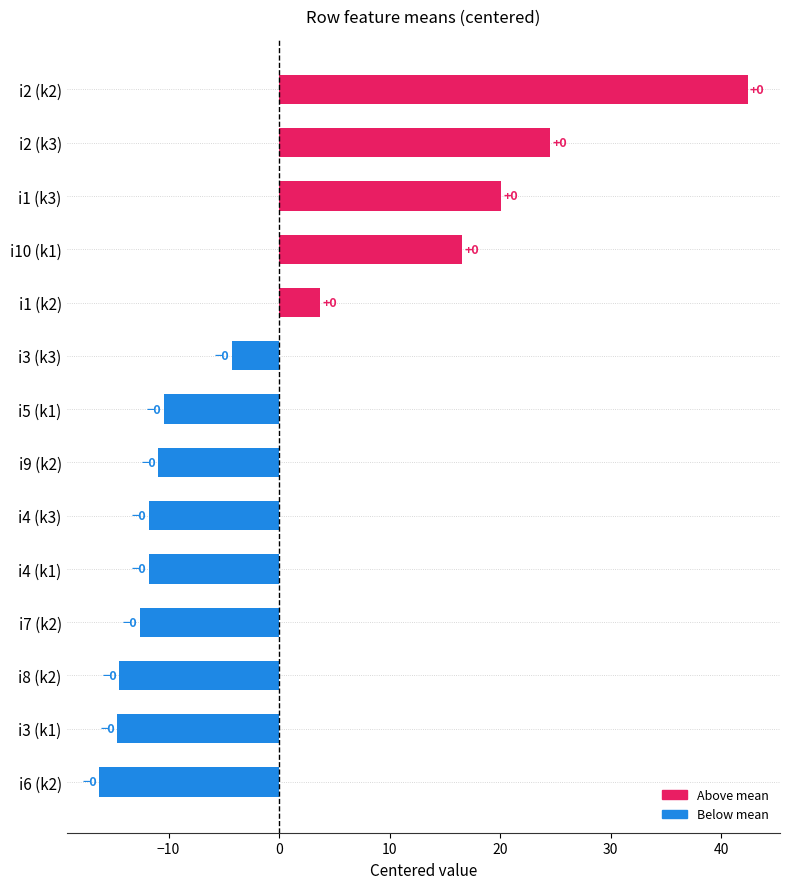

Does the chart contain any negative values?

Yes